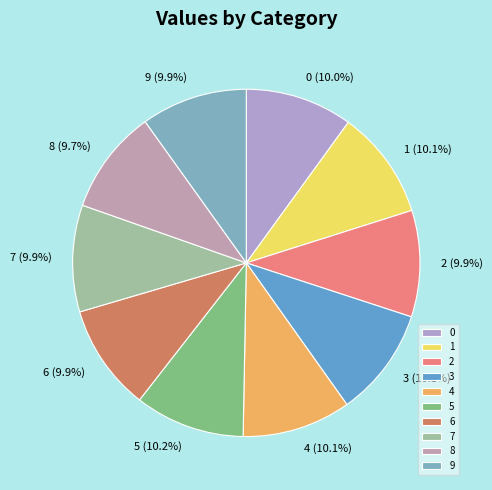

Combined, do 1 and 4 account for over 50%?

No